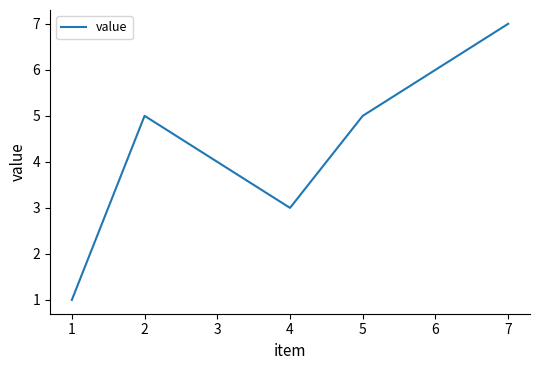

How many lines are shown in the chart?

1